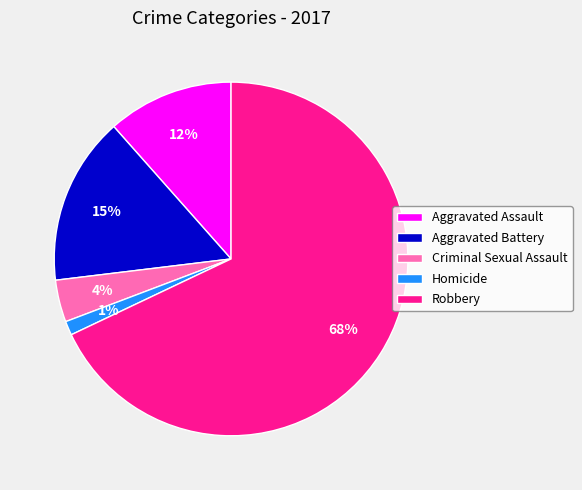

Between Aggravated Battery and Robbery, which is larger?

Robbery